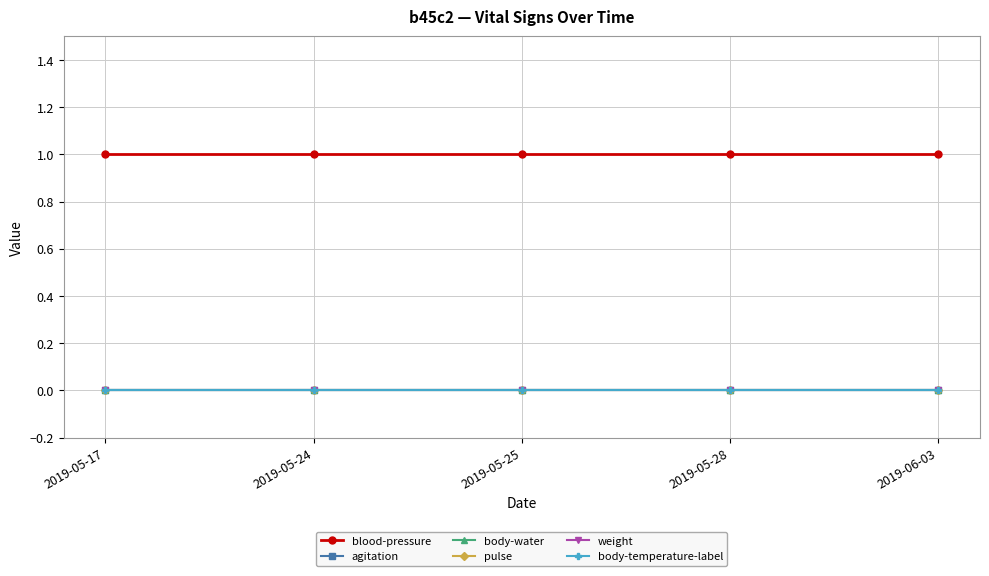

Reading right to left, transcribe all the data shown in this chart.

blood-pressure: 1	1	1	1	1
agitation: 0	0	0	0	0
body-water: 0	0	0	0	0
pulse: 0	0	0	0	0
weight: 0	0	0	0	0
body-temperature-label: 0	0	0	0	0